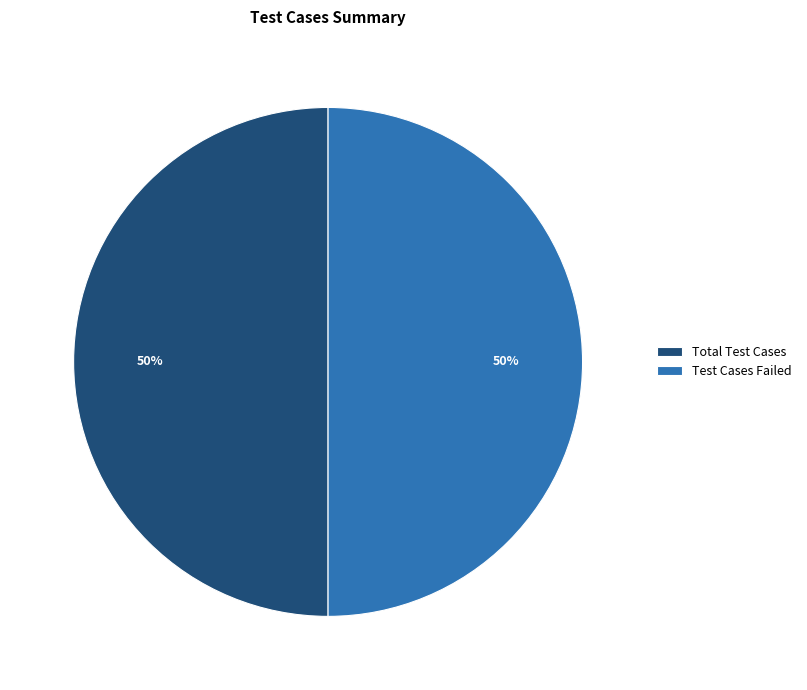

To the nearest percent, what is the average slice percentage?

50%